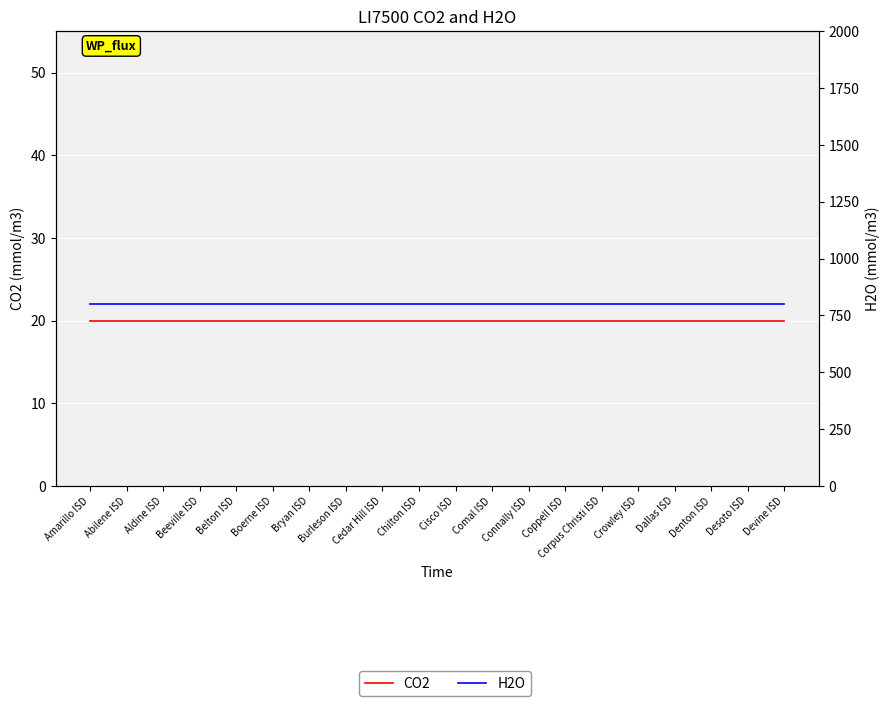

Reading left to right, what are all the values shown in this chart?

CO2: Amarillo ISD=20	Abilene ISD=20	Aldine ISD=20	Beeville ISD=20	Belton ISD=20	Boerne ISD=20	Bryan ISD=20	Burleson ISD=20	Cedar Hill ISD=20	Chilton ISD=20	Cisco ISD=20	Comal ISD=20	Connally ISD=20	Coppell ISD=20	Corpus Christi ISD=20	Crowley ISD=20	Dallas ISD=20	Denton ISD=20	Desoto ISD=20	Devine ISD=20
H2O: Amarillo ISD=800	Abilene ISD=800	Aldine ISD=800	Beeville ISD=800	Belton ISD=800	Boerne ISD=800	Bryan ISD=800	Burleson ISD=800	Cedar Hill ISD=800	Chilton ISD=800	Cisco ISD=800	Comal ISD=800	Connally ISD=800	Coppell ISD=800	Corpus Christi ISD=800	Crowley ISD=800	Dallas ISD=800	Denton ISD=800	Desoto ISD=800	Devine ISD=800